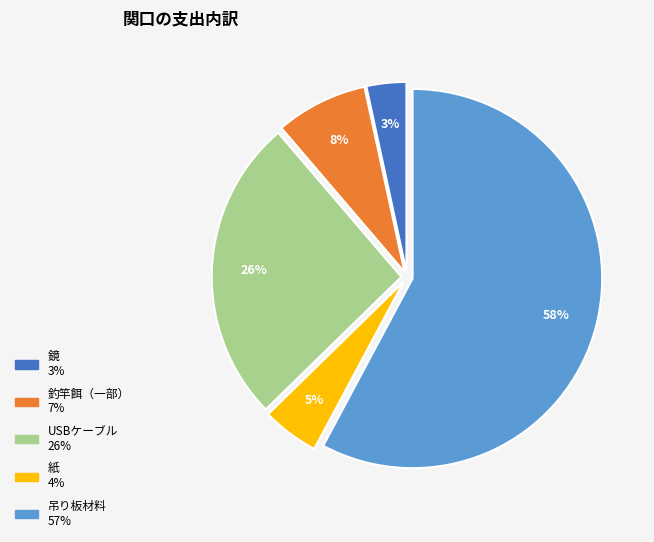

The 鏡 slice represents 15% of the pie. True or false?

False